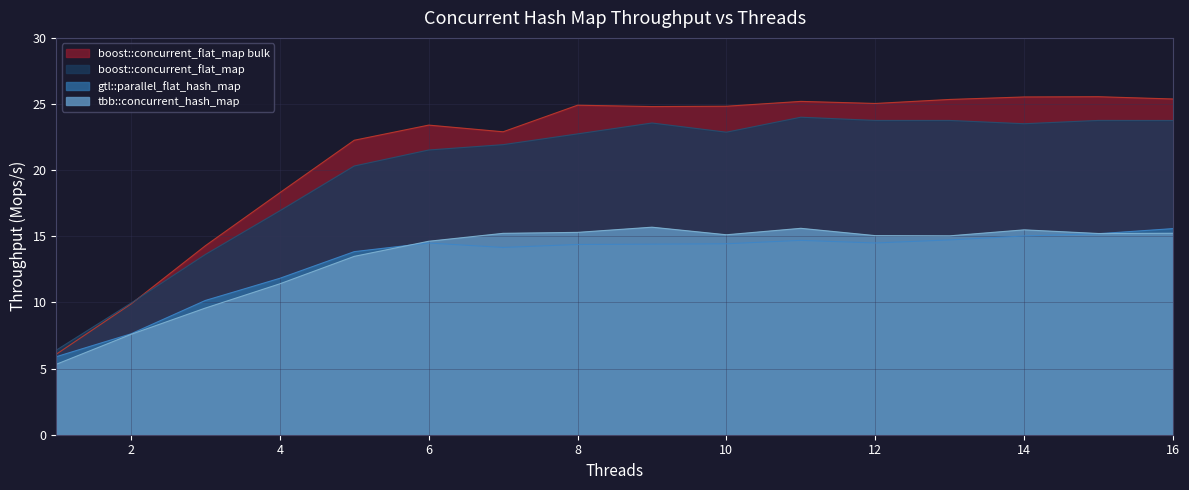

What is the sum of the tbb::concurrent_hash_map values at 1 and 3?

14.9